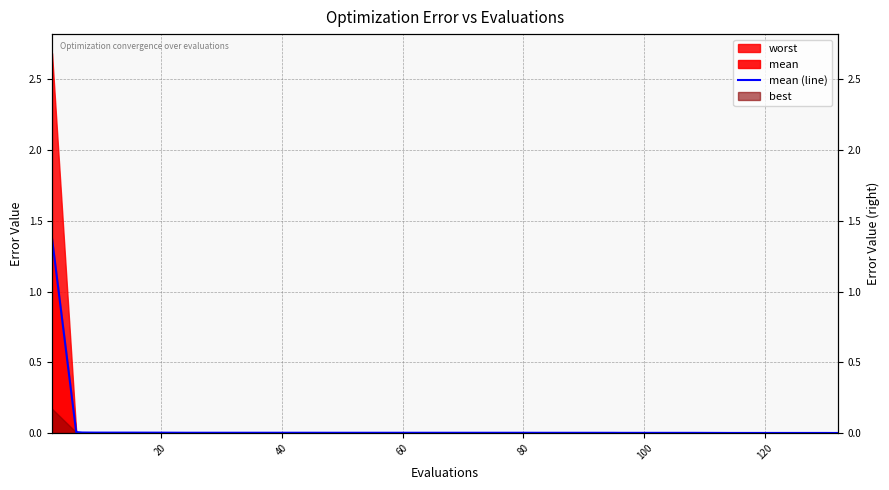

What is the difference between the maximum and minimum values?

1.4